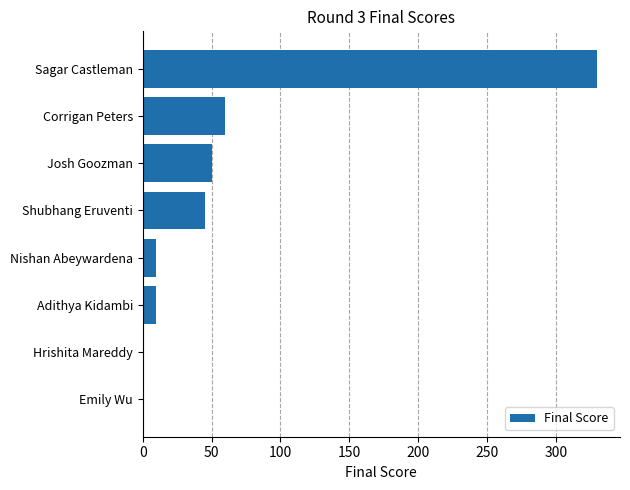

Reading top to bottom, what are all the values shown in this chart?

Sagar Castleman=330	Corrigan Peters=60	Josh Goozman=50	Shubhang Eruventi=45	Nishan Abeywardena=10	Adithya Kidambi=10	Hrishita Mareddy=0	Emily Wu=0